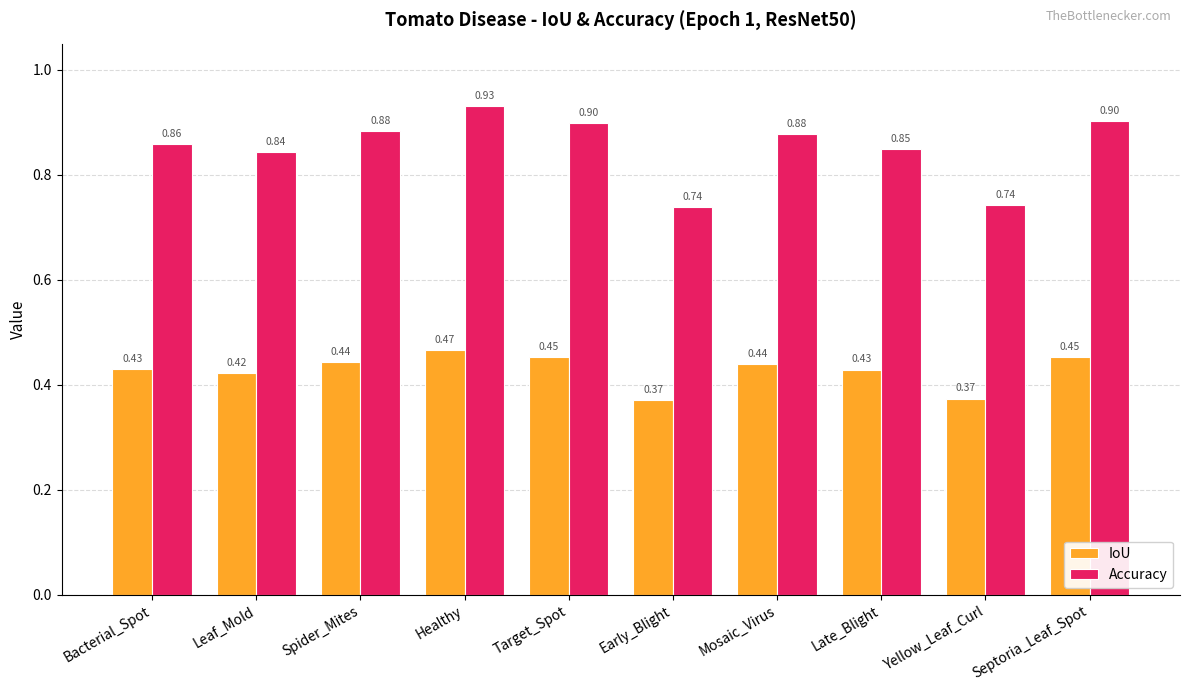

Which series changed the most between Leaf_Mold and Healthy?

Accuracy